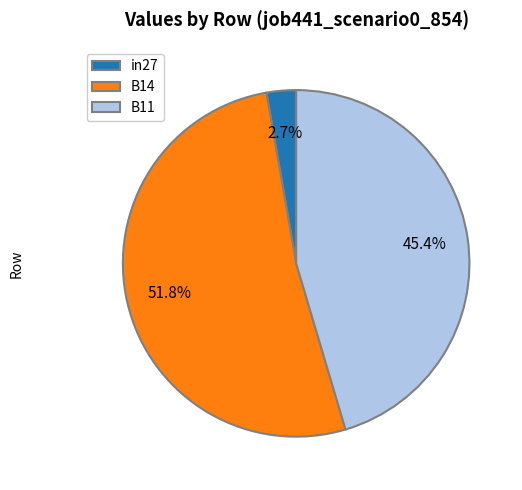

How many segments does this pie chart have?

3